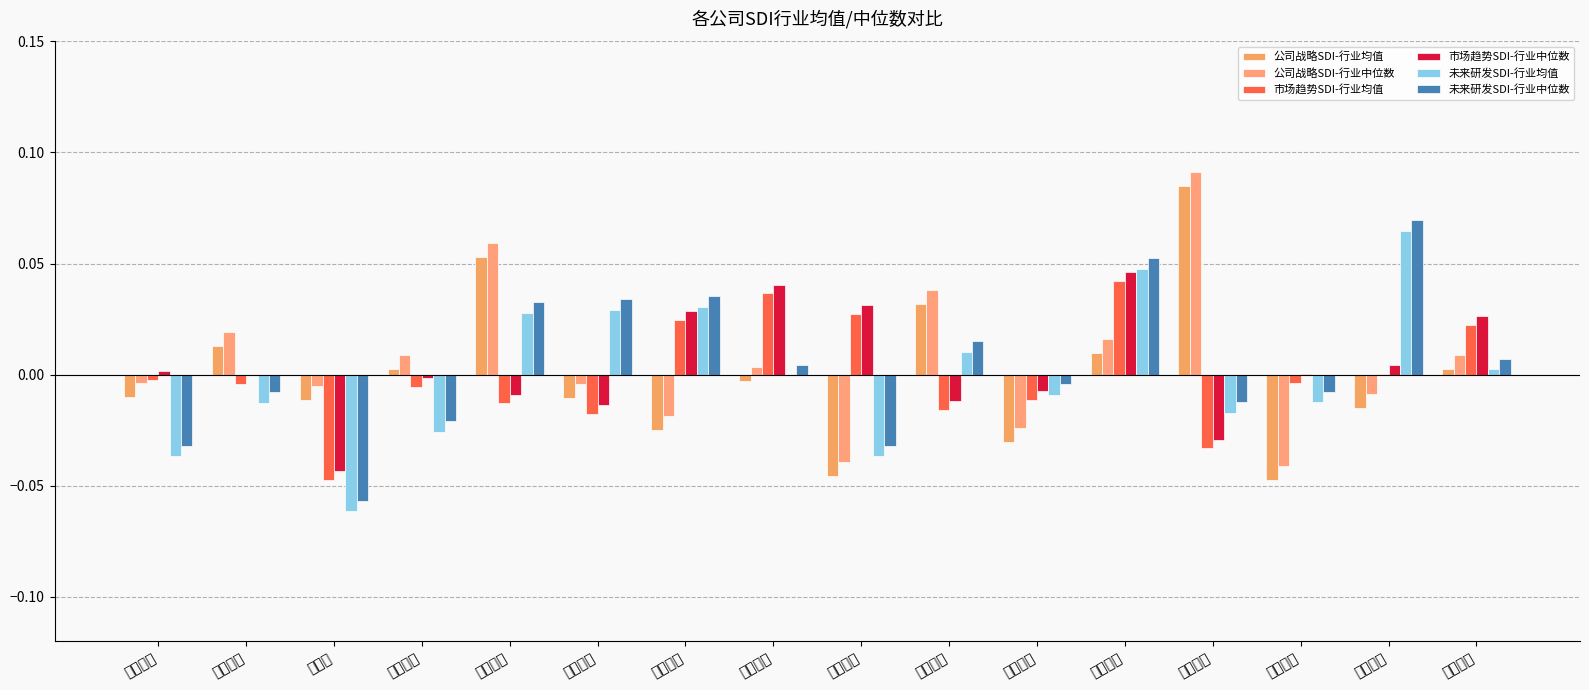

How many values in 公司战略SDI-行业中位数 are below zero?

8